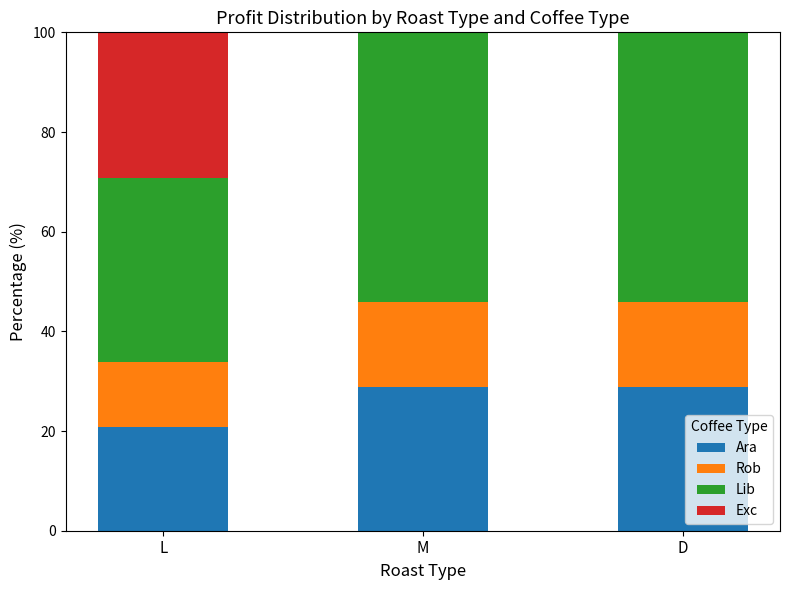

What is the total value across all series at L?

100.0